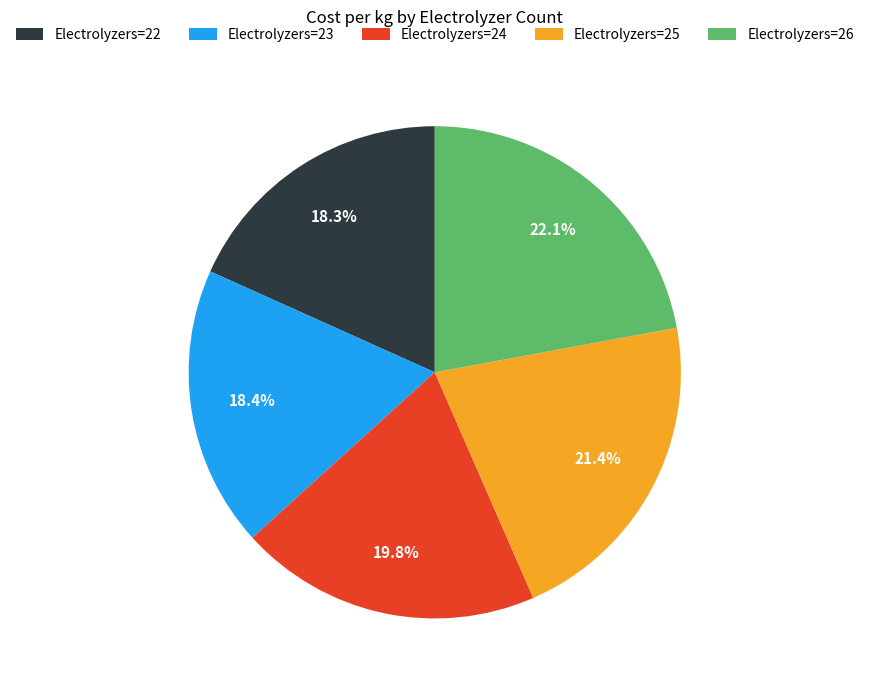

Do Electrolyzers=25 and Electrolyzers=22 together represent more than half of the pie?

No